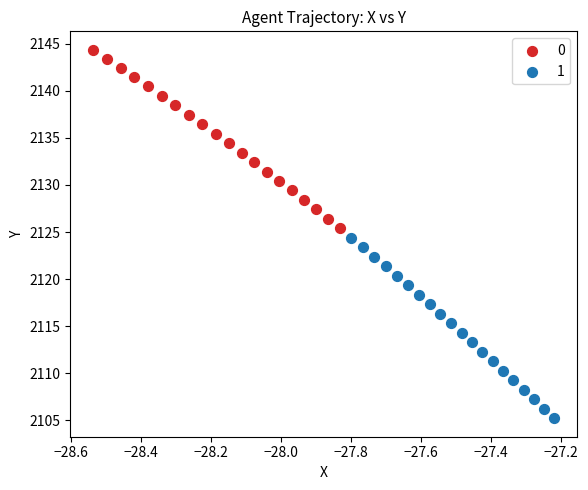

What are all the series names shown in the legend?

0, 1